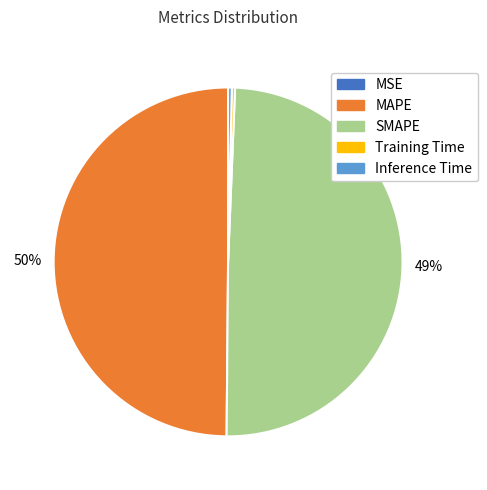

Between SMAPE and Inference Time, which is larger?

SMAPE